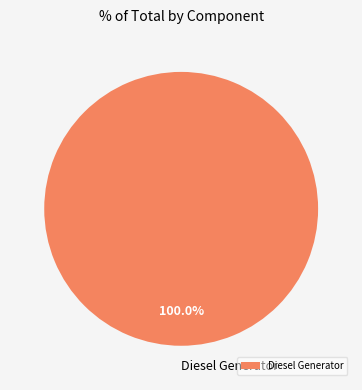

Is there any slice that represents more than half of the pie?

Yes